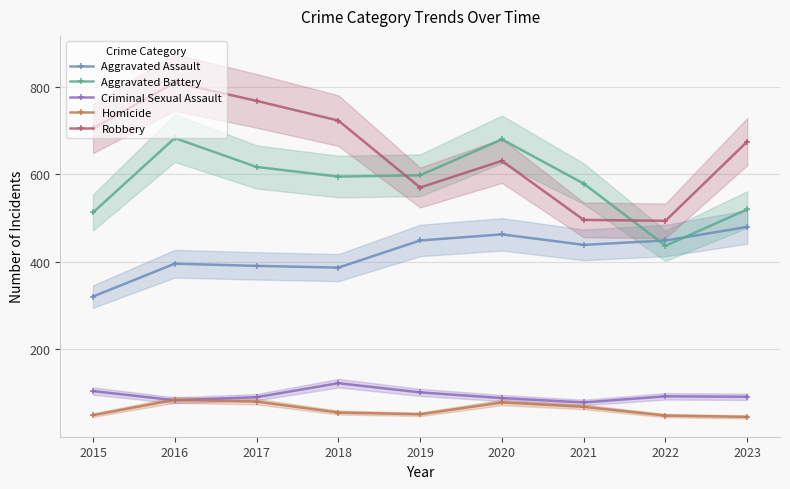

Reading left to right, transcribe all the data shown in this chart.

Aggravated Assault: 2015=321	2016=396	2017=391	2018=387	2019=449	2020=463	2021=439	2022=449	2023=480
Aggravated Battery: 2015=513	2016=683	2017=617	2018=595	2019=598	2020=680	2021=579	2022=437	2023=520
Criminal Sexual Assault: 2015=105	2016=84	2017=91	2018=123	2019=102	2020=89	2021=79	2022=93	2023=92
Homicide: 2015=50	2016=85	2017=81	2018=56	2019=52	2020=79	2021=69	2022=49	2023=46
Robbery: 2015=705	2016=810	2017=768	2018=723	2019=570	2020=631	2021=496	2022=494	2023=675